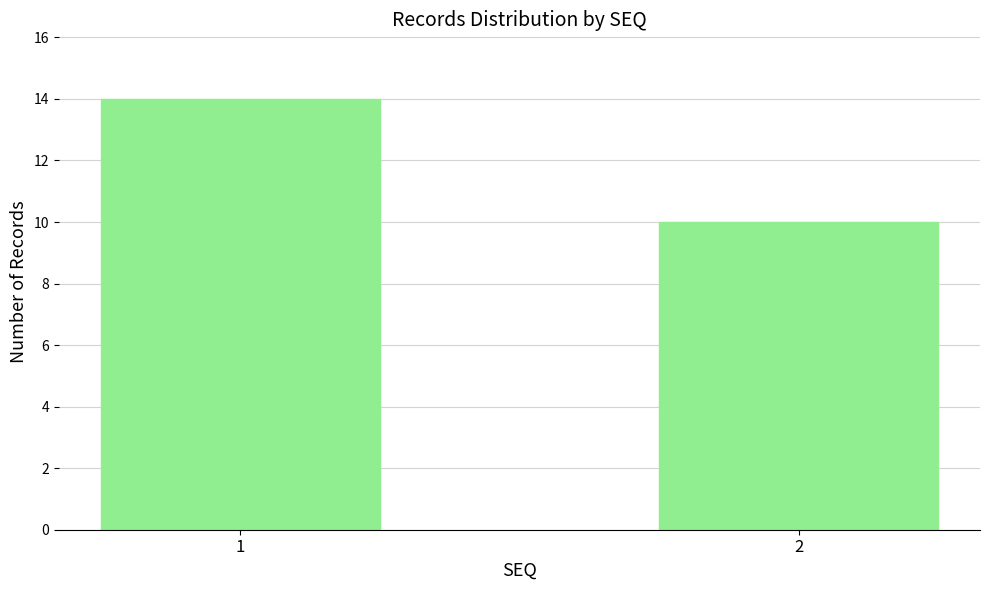

What is the value of the 2nd bar from the left?

10